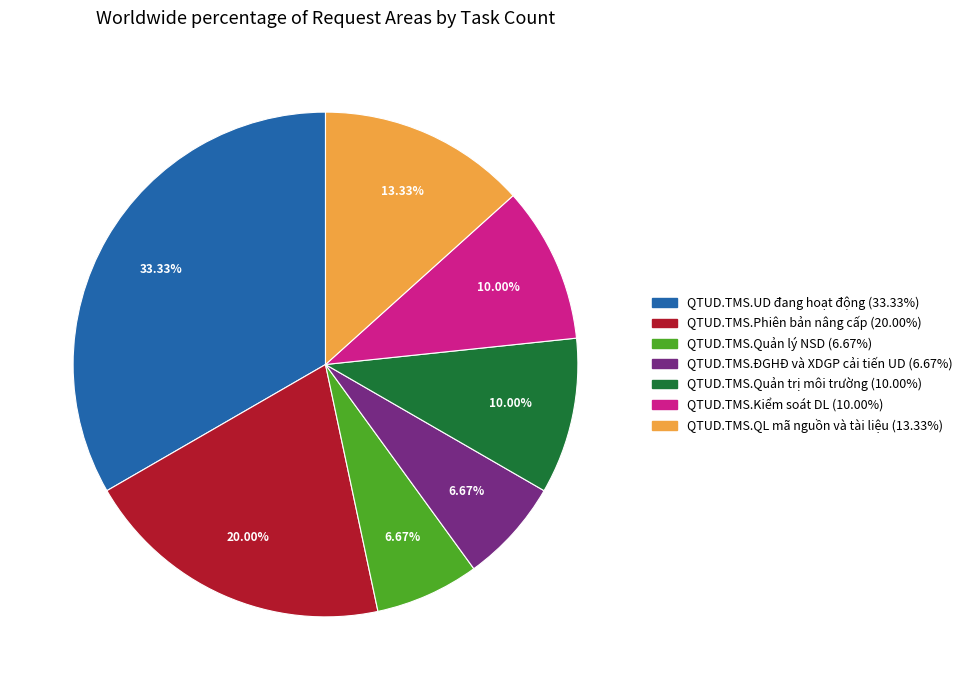

Count the number of slices in the pie.

7